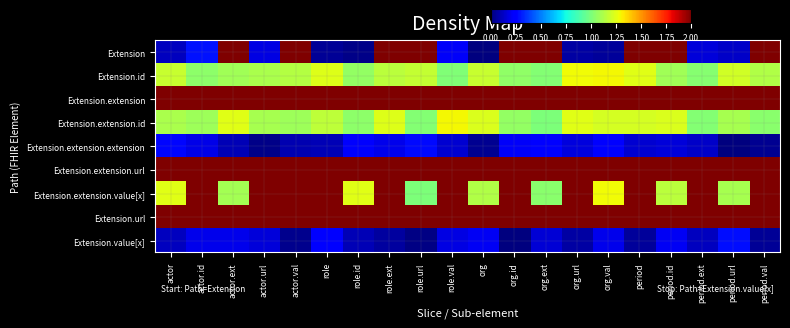

Which category has the highest value across all series?

org.val